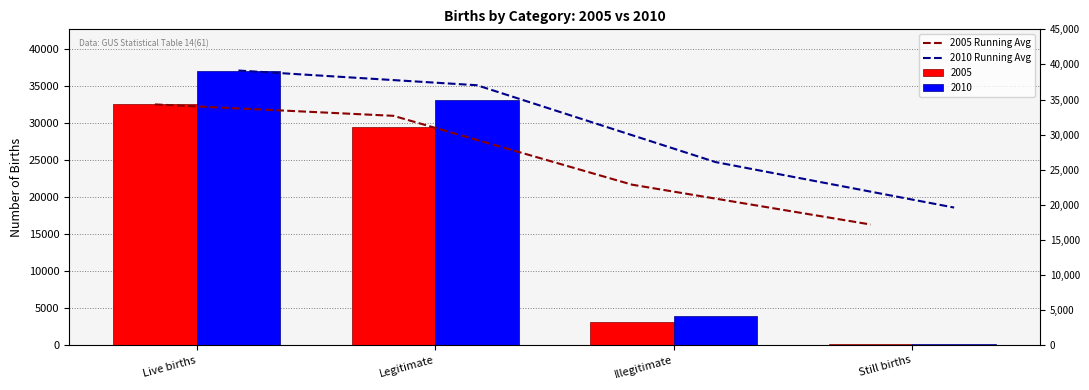

What is the value of the 2010 Running Avg bar at the 3rd from the left?

24699.3